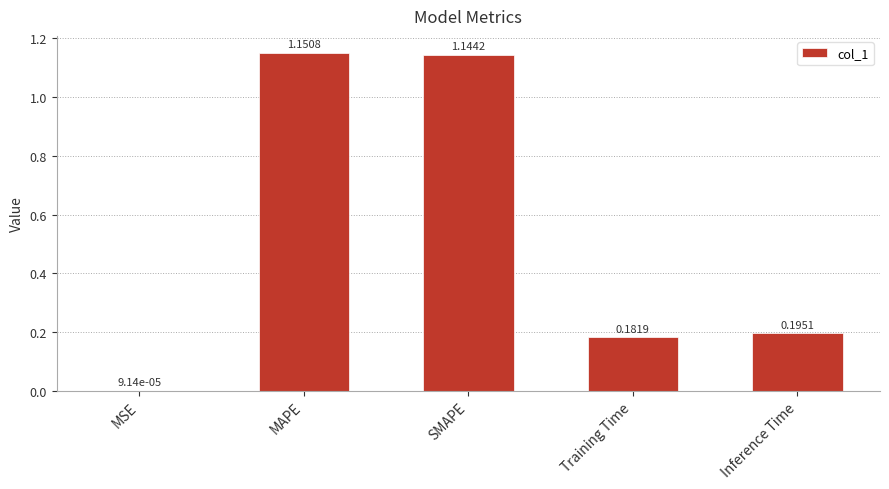

Where is the data nearest to the value 0?

MSE